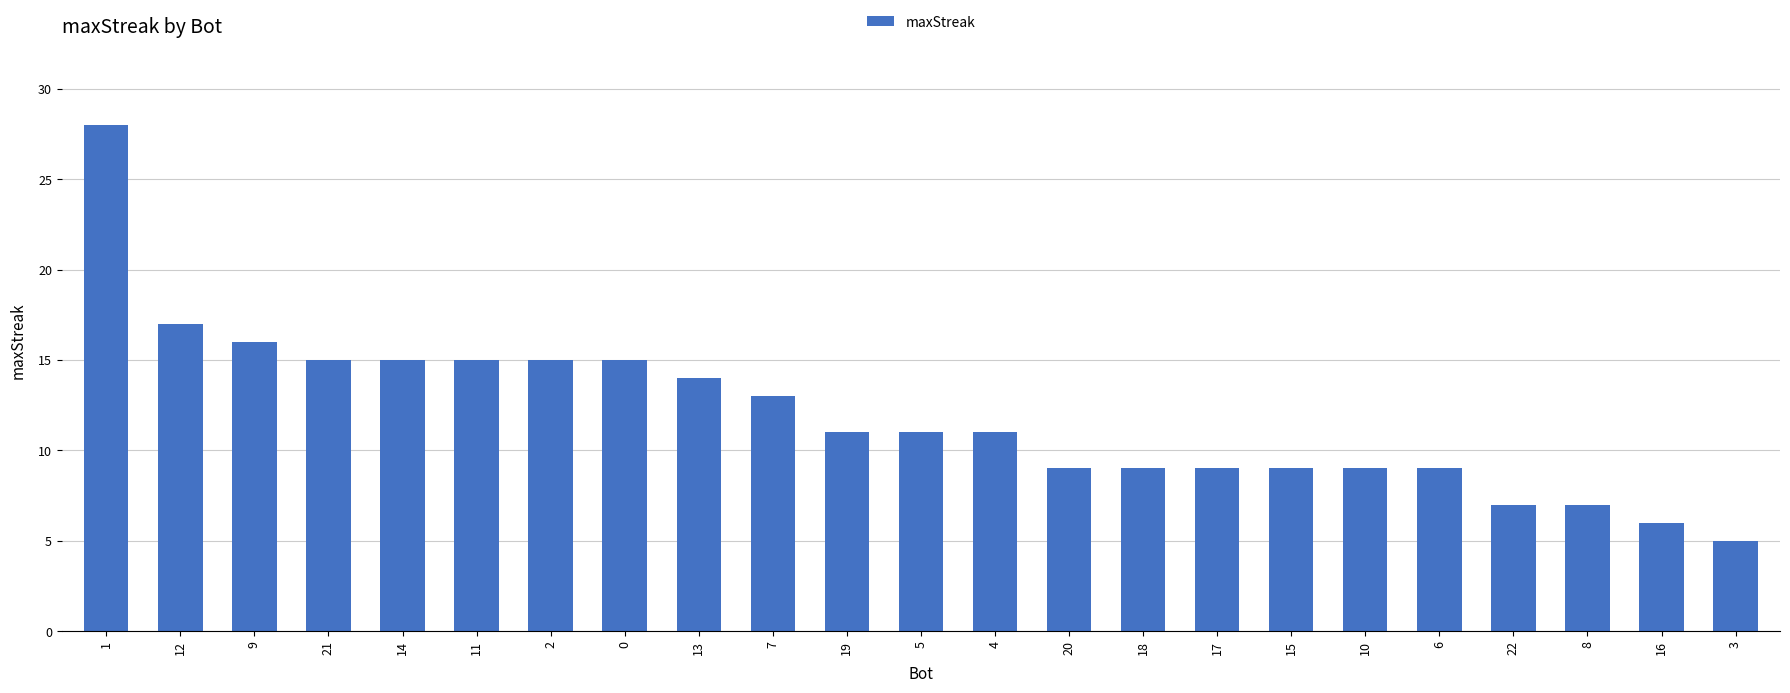

What position from the left is 22?

20